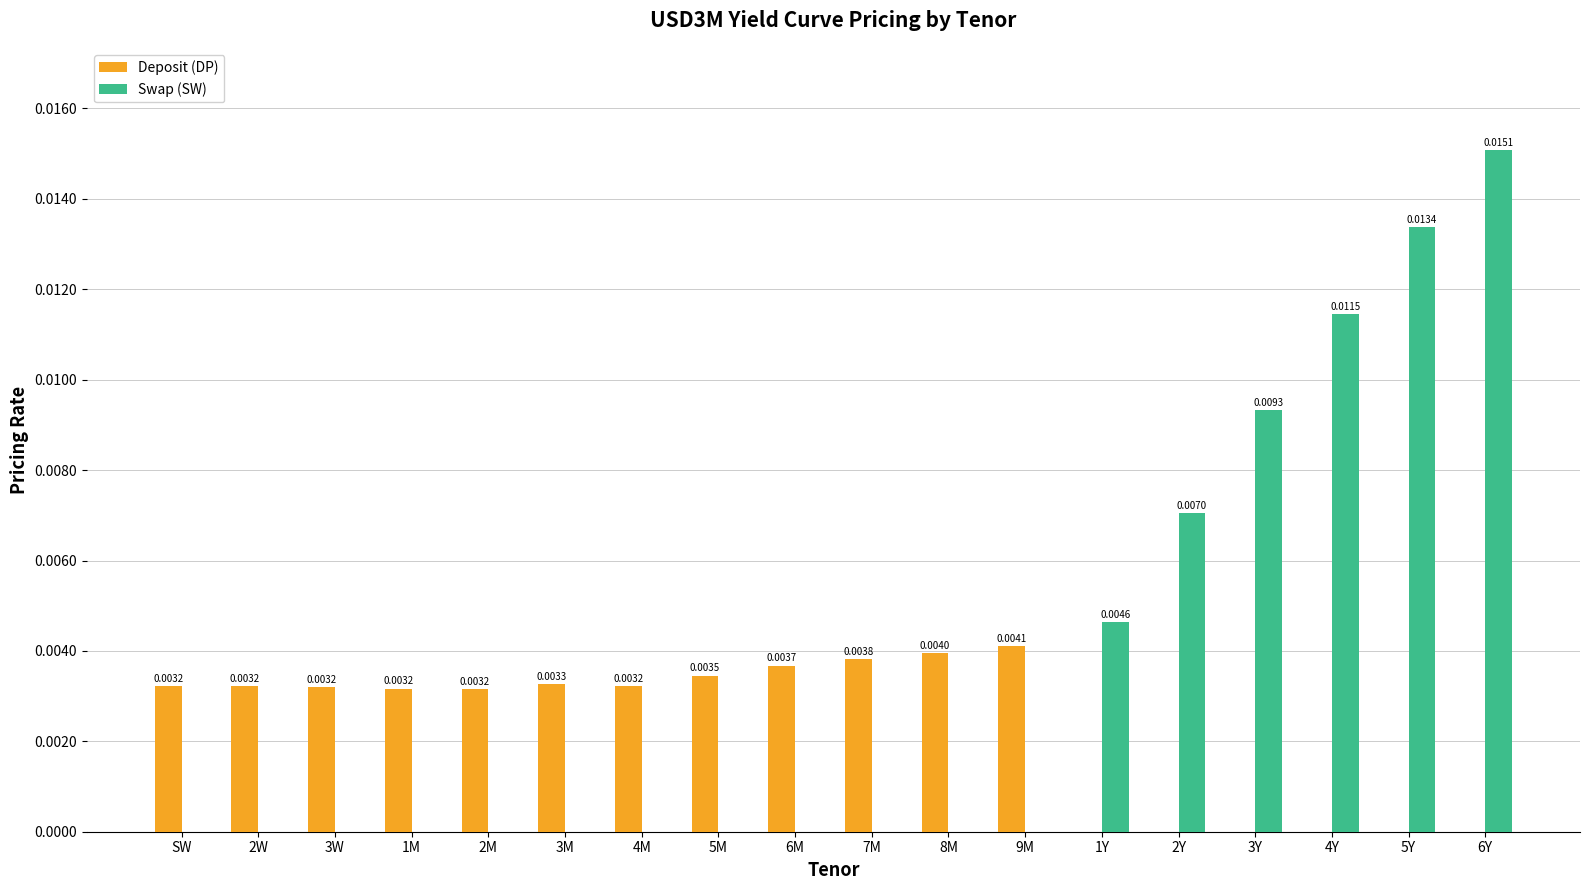

How many categories are shown in the chart?

18